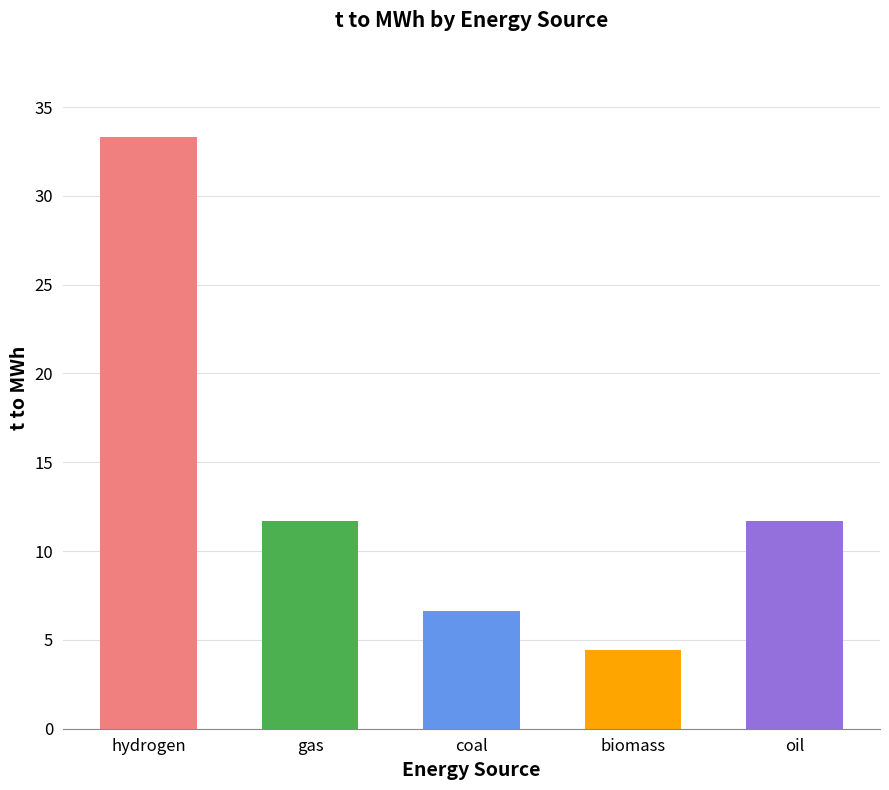

What is the value of the 2nd bar from the left?

11.7